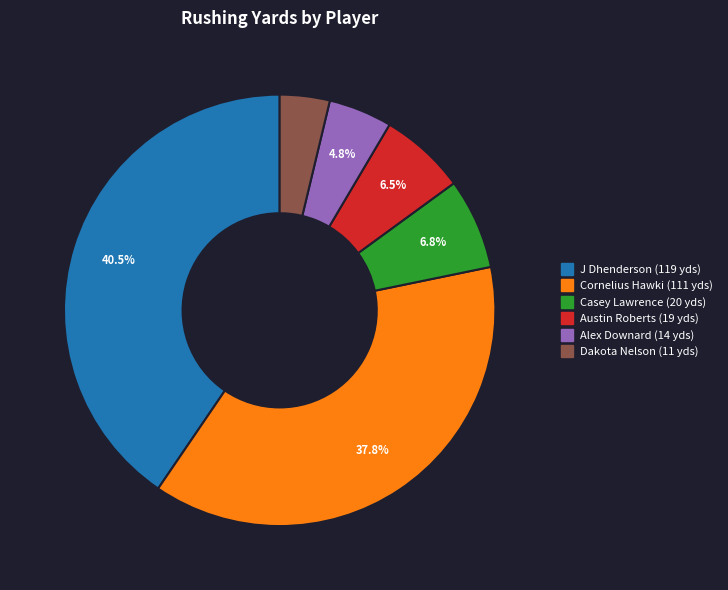

Does any single category account for the majority?

No